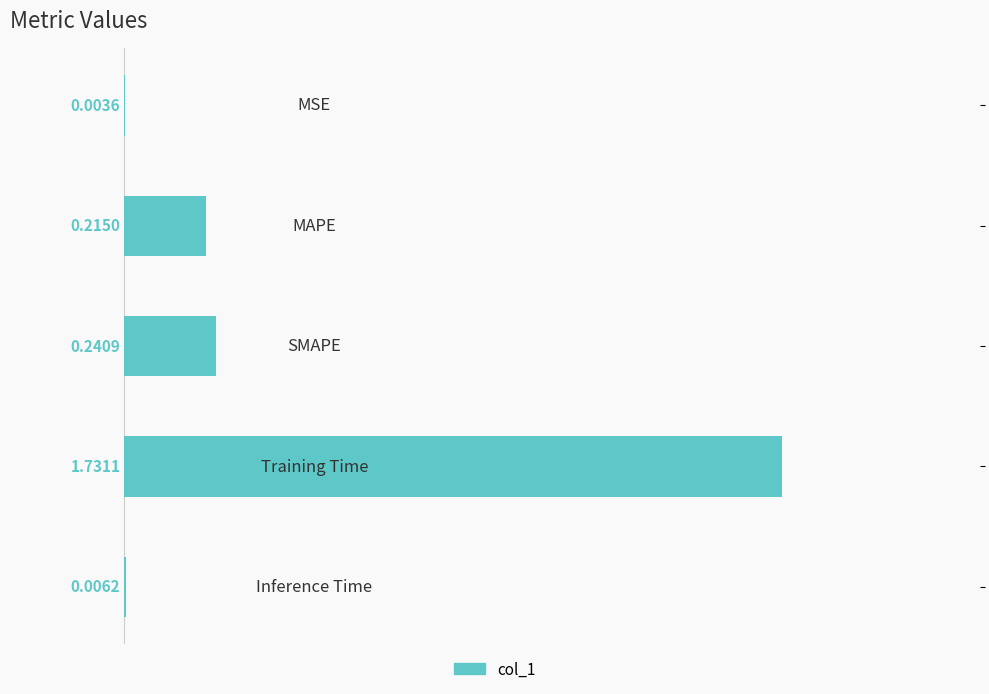

What is the sum of all values?

2.2